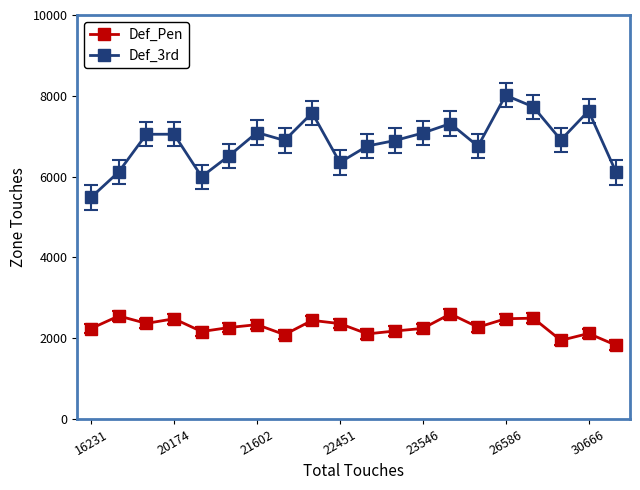

What is the maximum value for Def_Pen?

2600